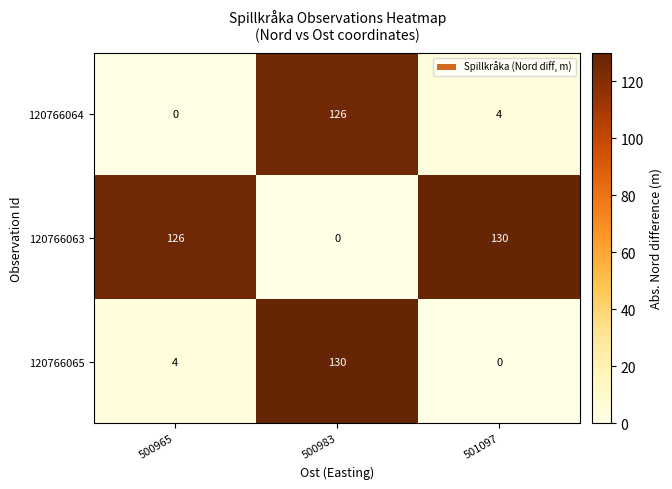

Reading right to left, list all the values displayed in this chart.

120766064: 4	126	0
120766063: 130	0	126
120766065: 0	130	4